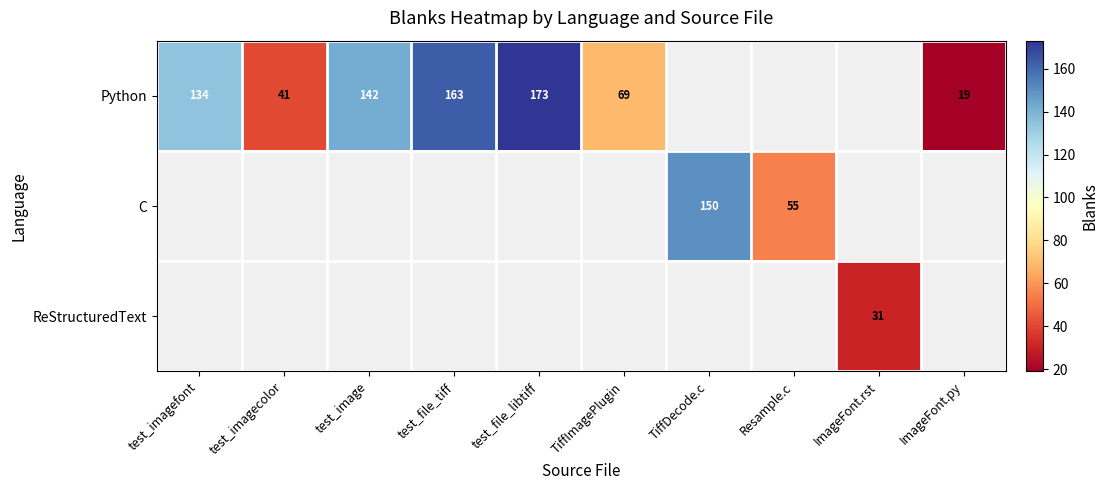

What is the greatest value displayed?

173.0